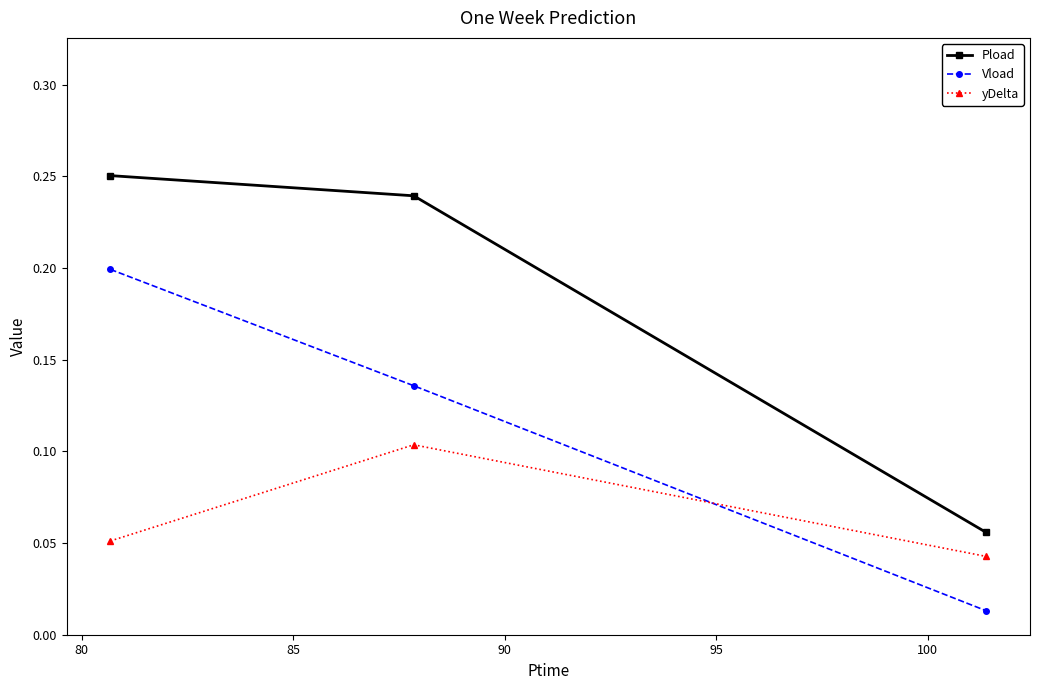

Which series has the widest spread of values?

Pload